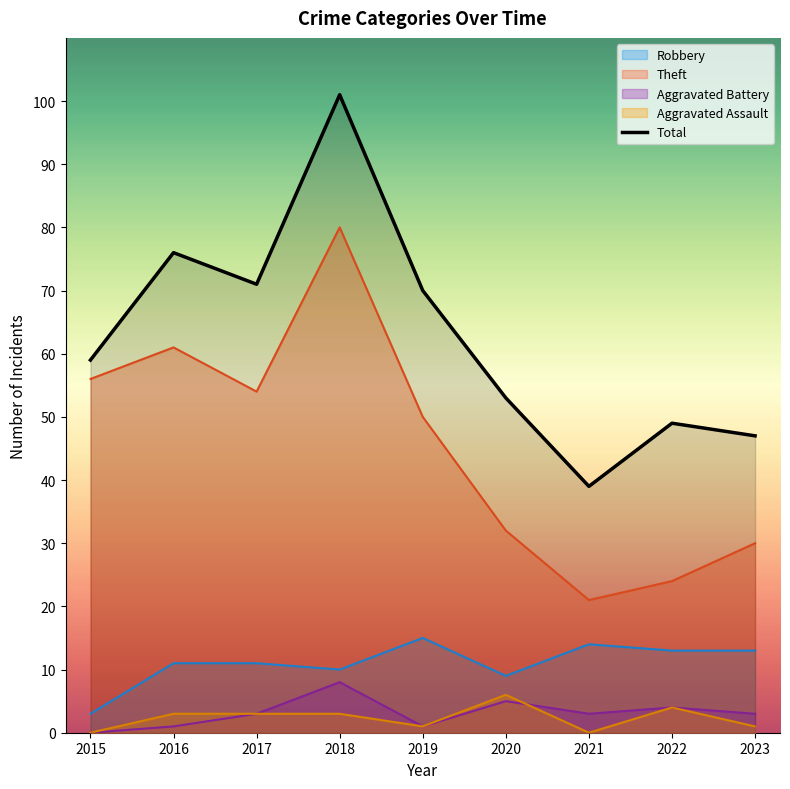

How many points are higher than both their immediate neighbors (excluding endpoints)?

3